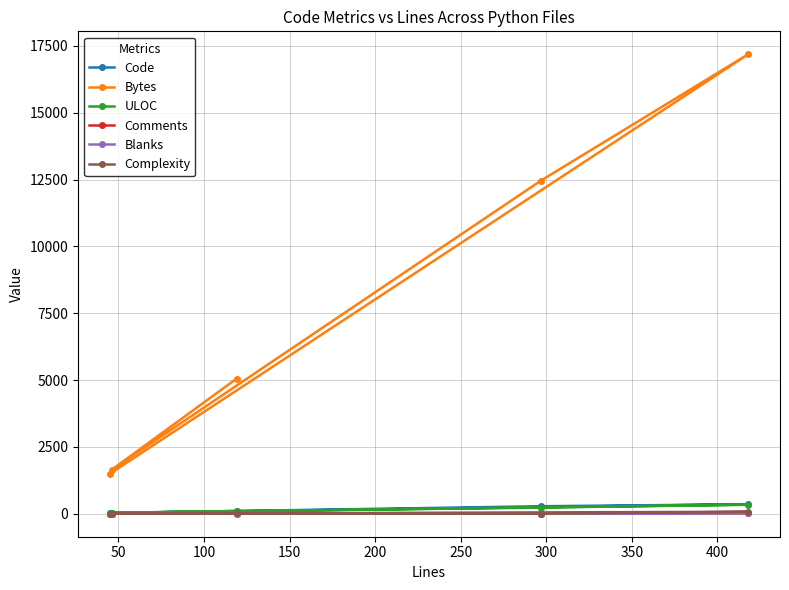

Which series has the largest total across all categories?

Bytes